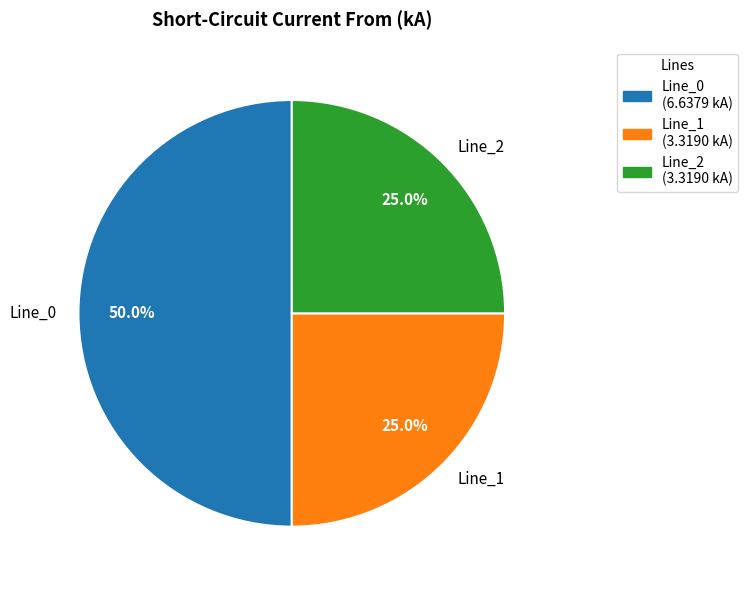

To the nearest percent, what percentage of the pie is Line_0?

50%